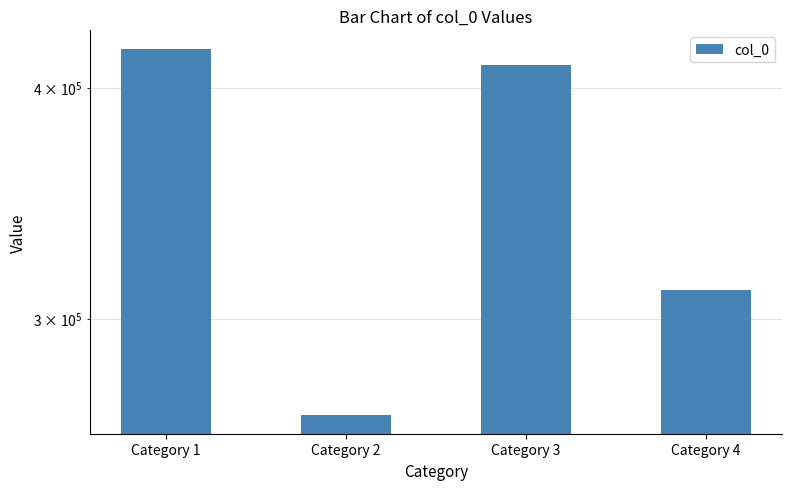

What is the sum of all values?

1408456